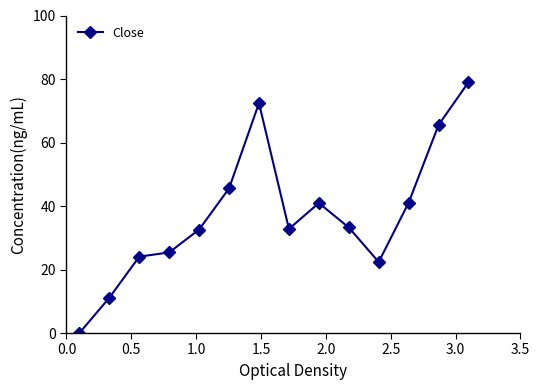

What is the average value?

37.6